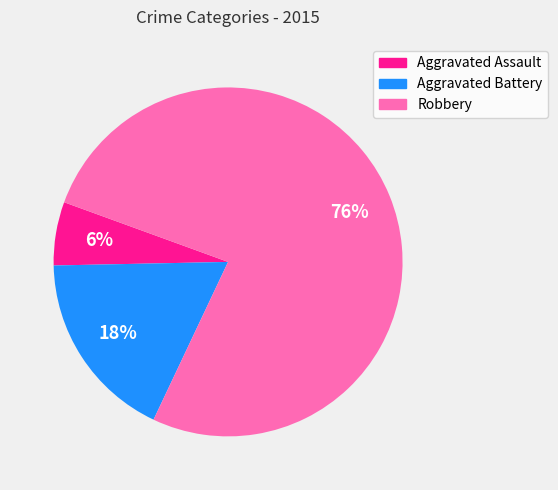

To the nearest percent, what percentage of the pie is Robbery?

76%